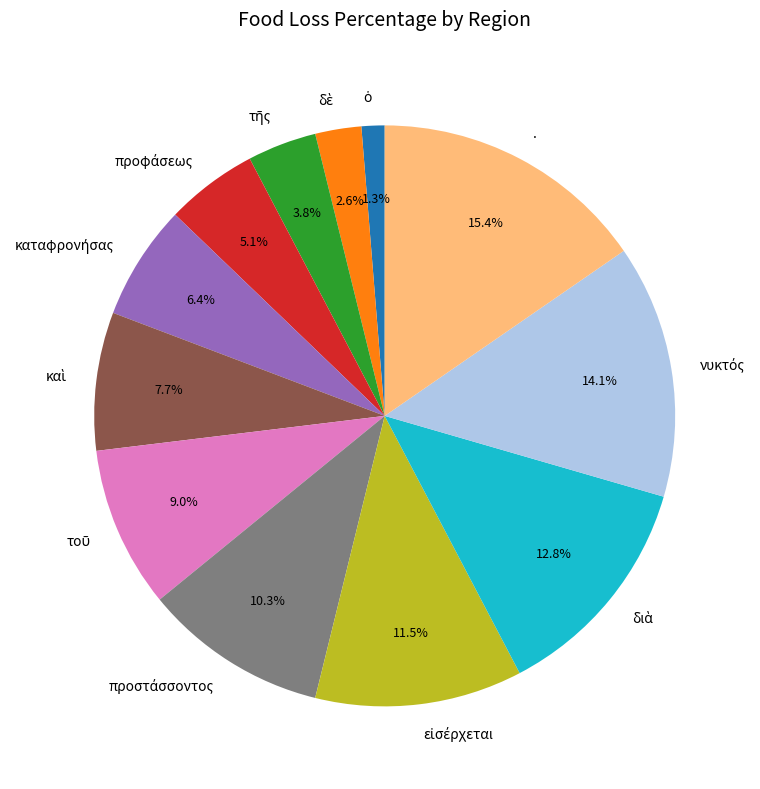

Does any single category account for the majority?

No